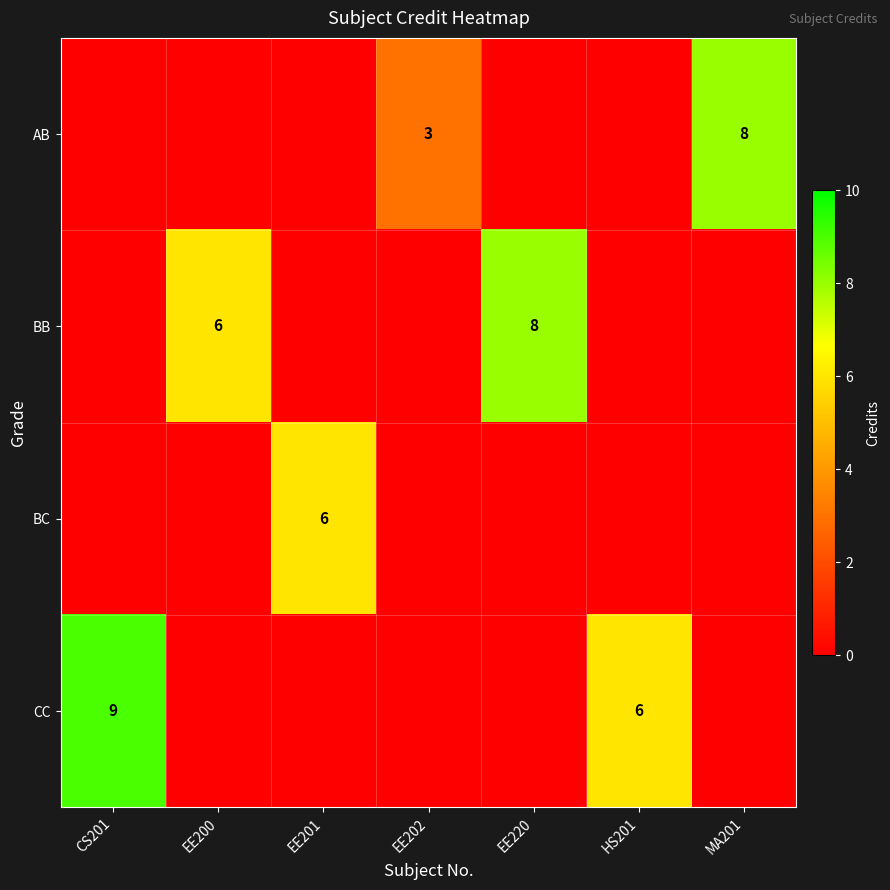

Is it true that CC equals 4 at HS201?

False